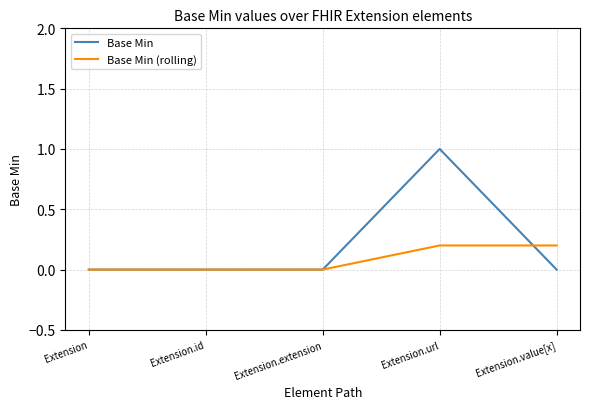

Rank the series by their average value, from lowest to highest.

Base Min (rolling), Base Min